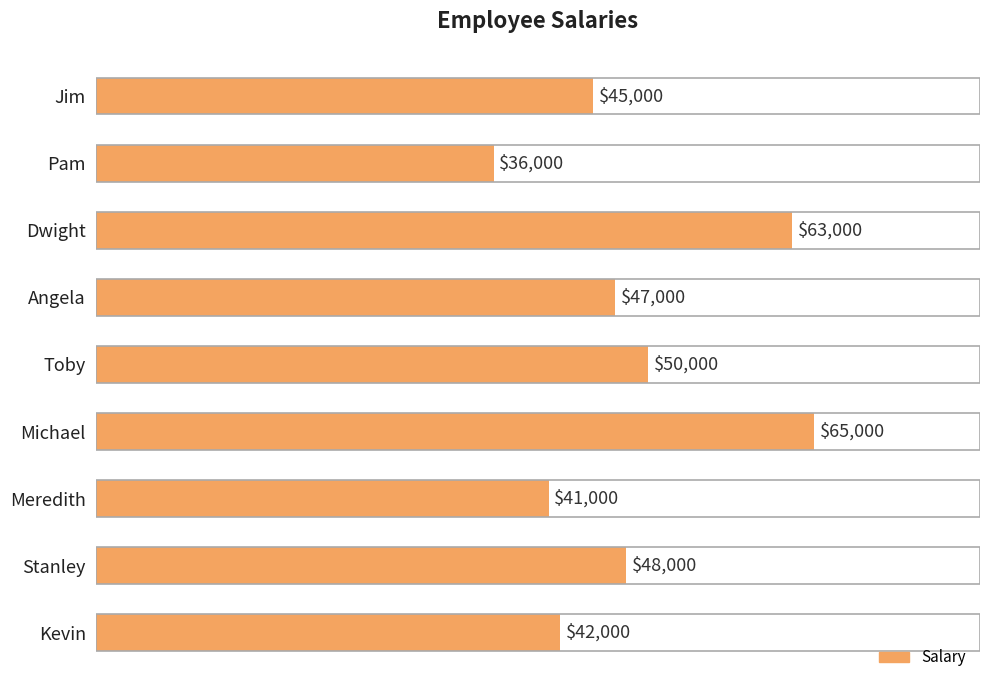

Read the value at Toby, to the nearest 10.

50000